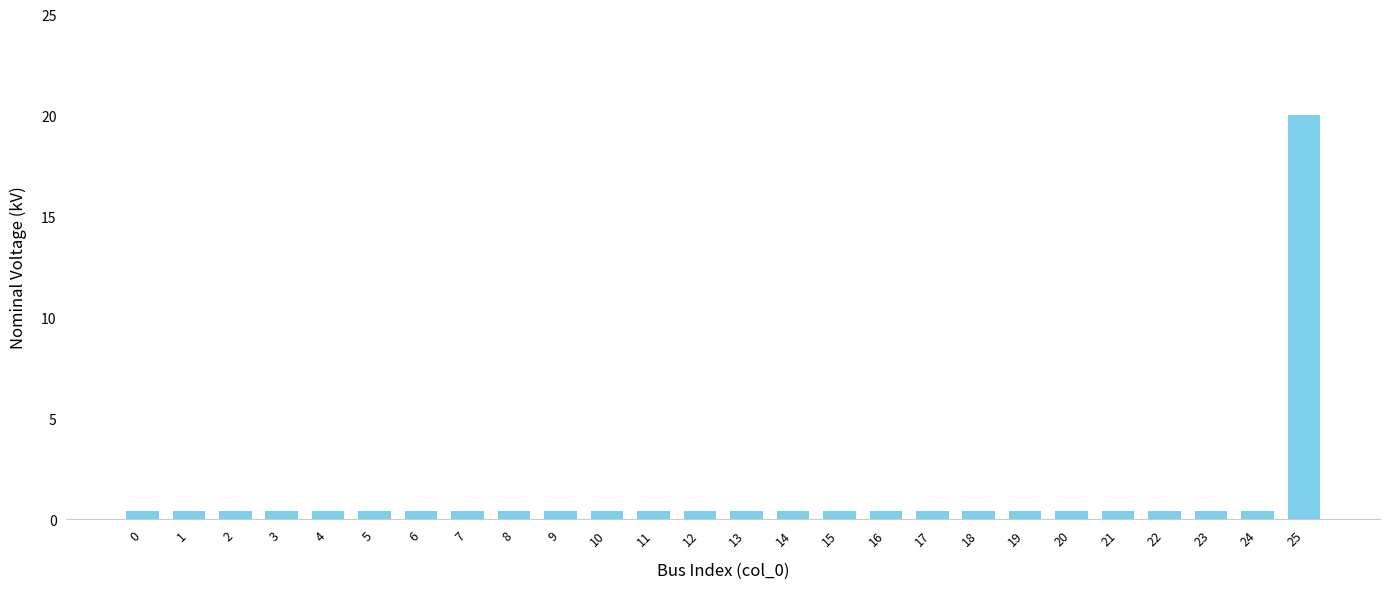

What value does the data have at 11?

0.4